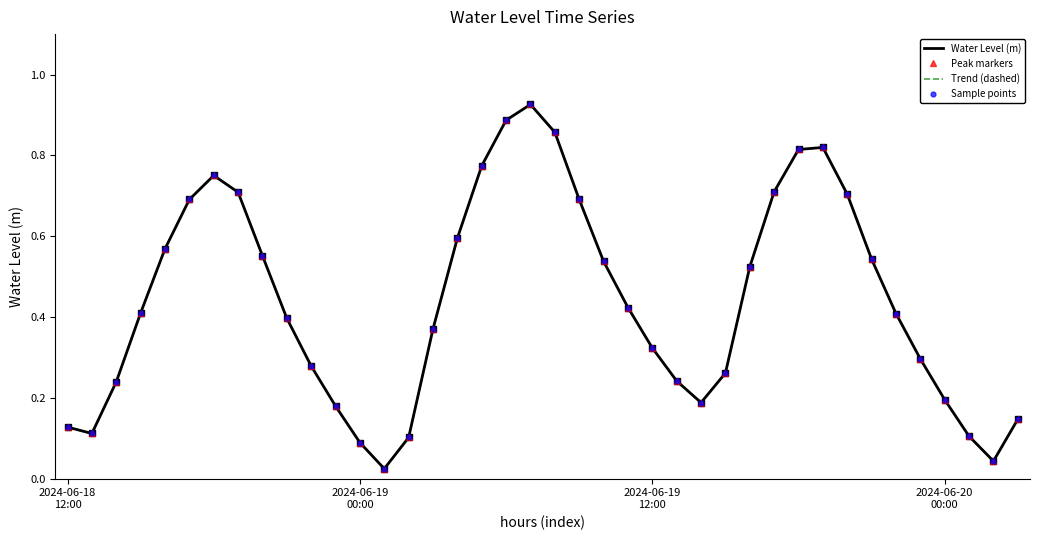

How many categories are shown in the chart?

40